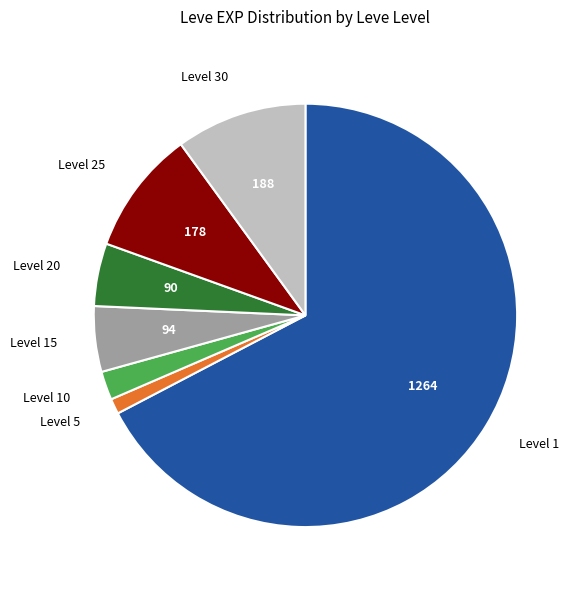

Is there a majority slice in this chart?

Yes